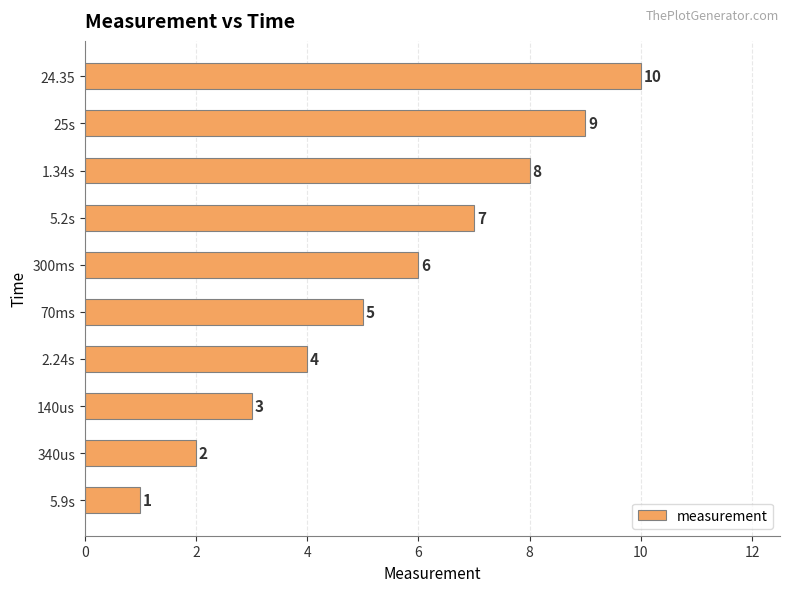

How many categories are shown in the chart?

10